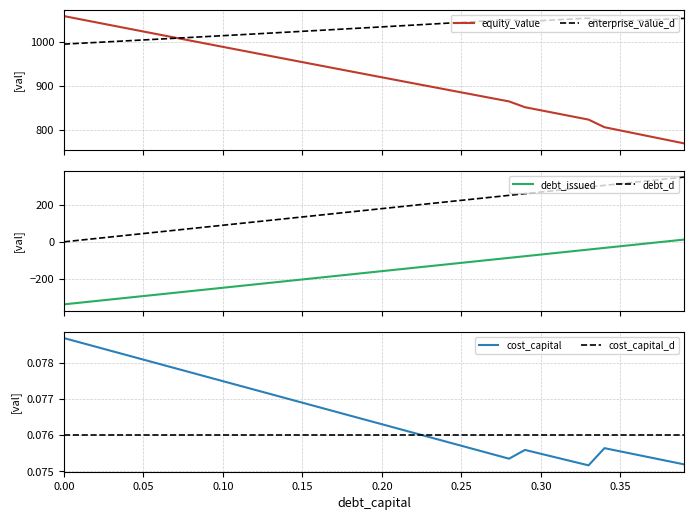

What is the lowest value of the equity_value series?

769.2